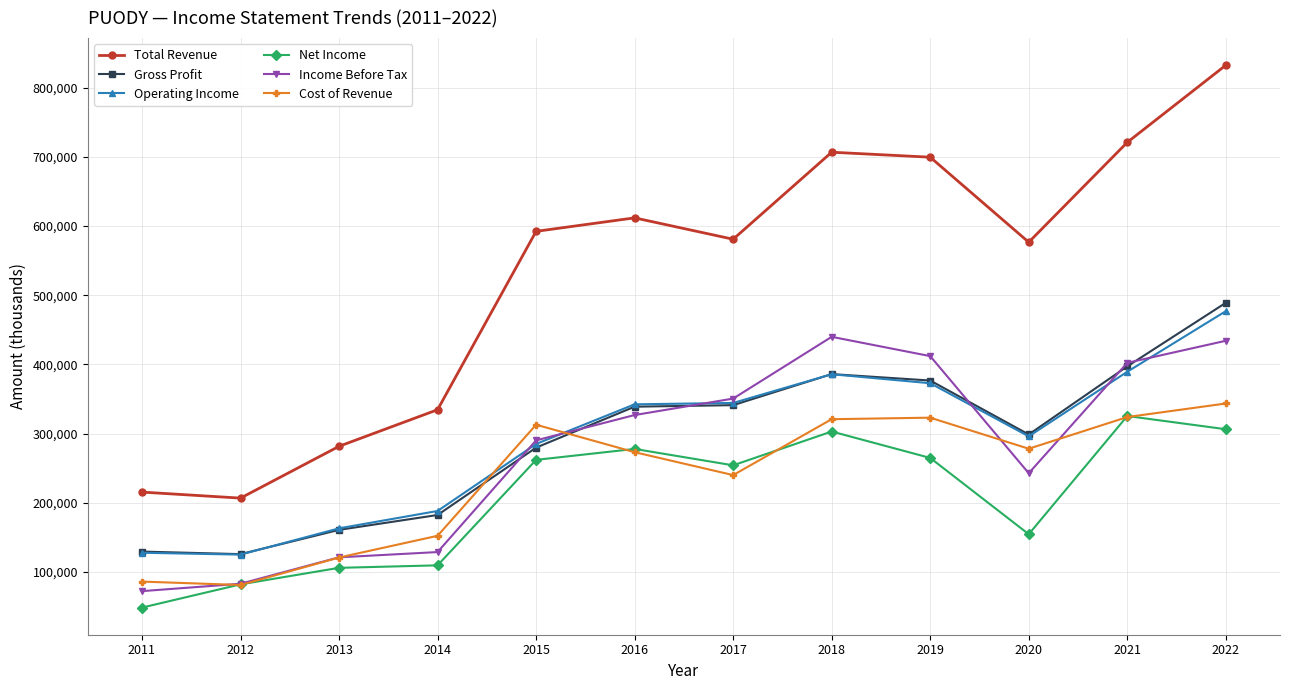

What is the difference between the maximum and minimum values in the Net Income series?

277000